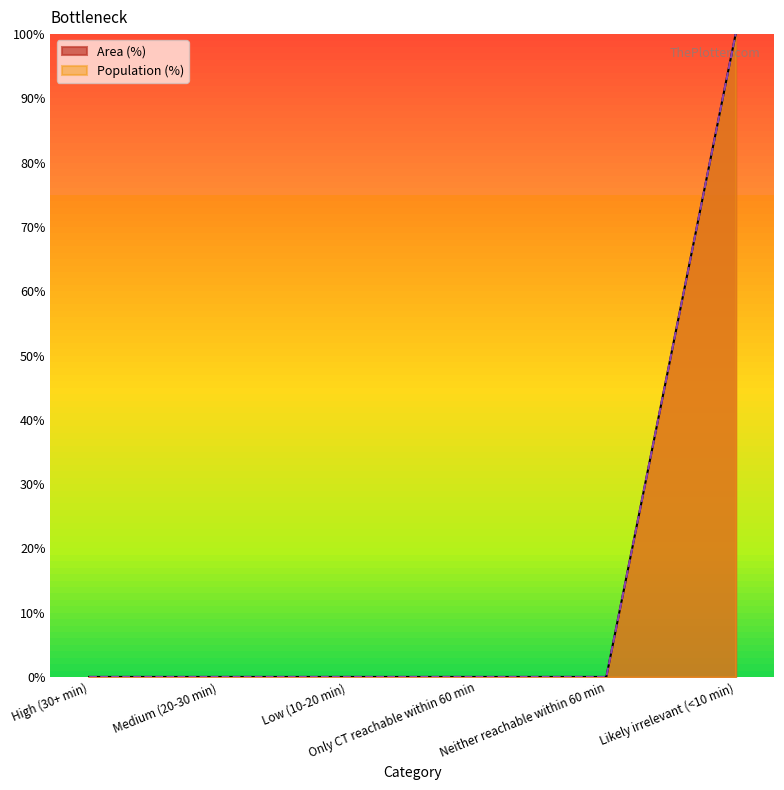

Rank the series at Only CT reachable within 60 min from lowest to highest value.

Area (%), Population (%)